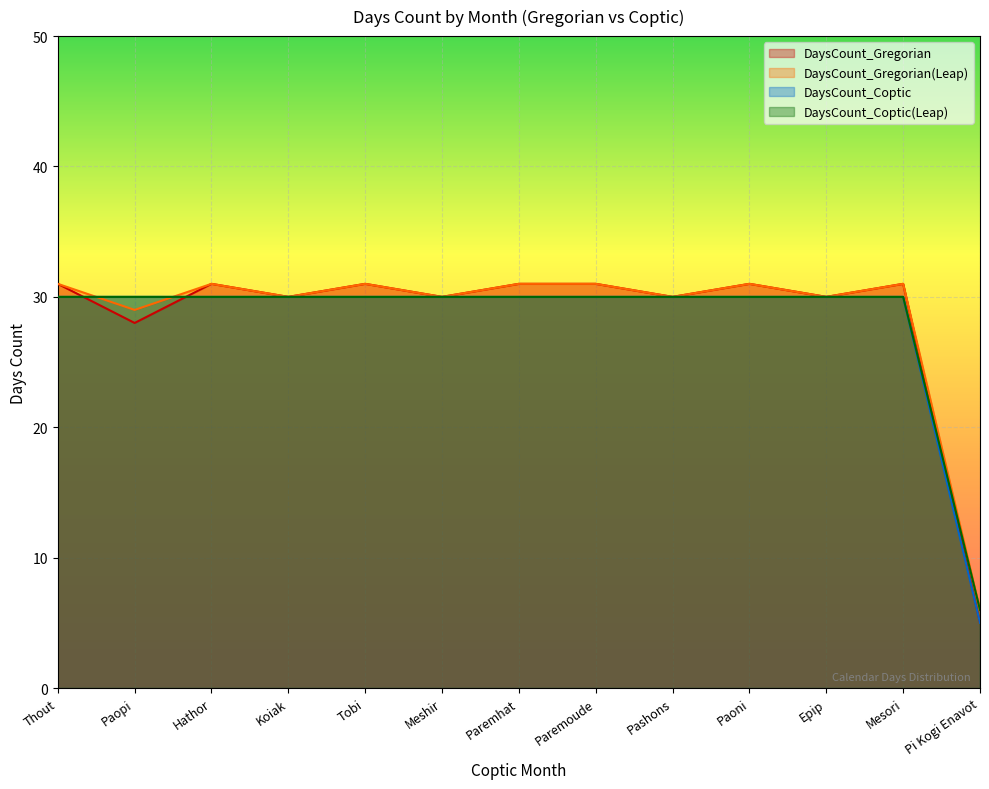

At how many categories does at least one series exceed 22?

12